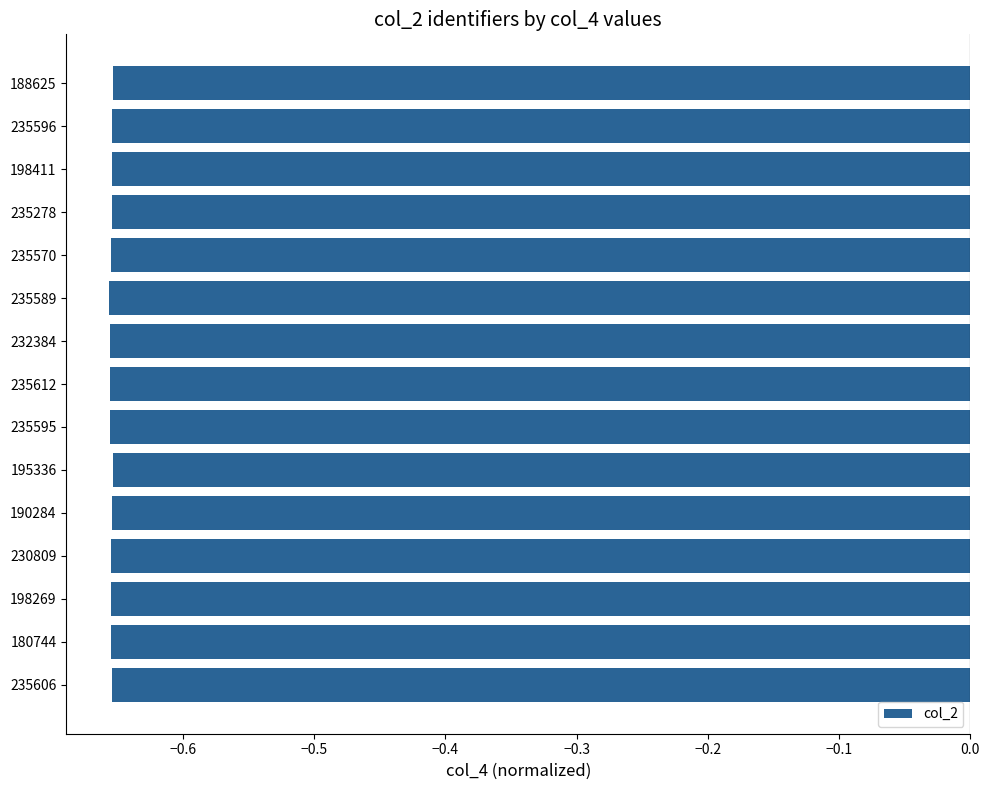

What is the sum of all values?

-9.8